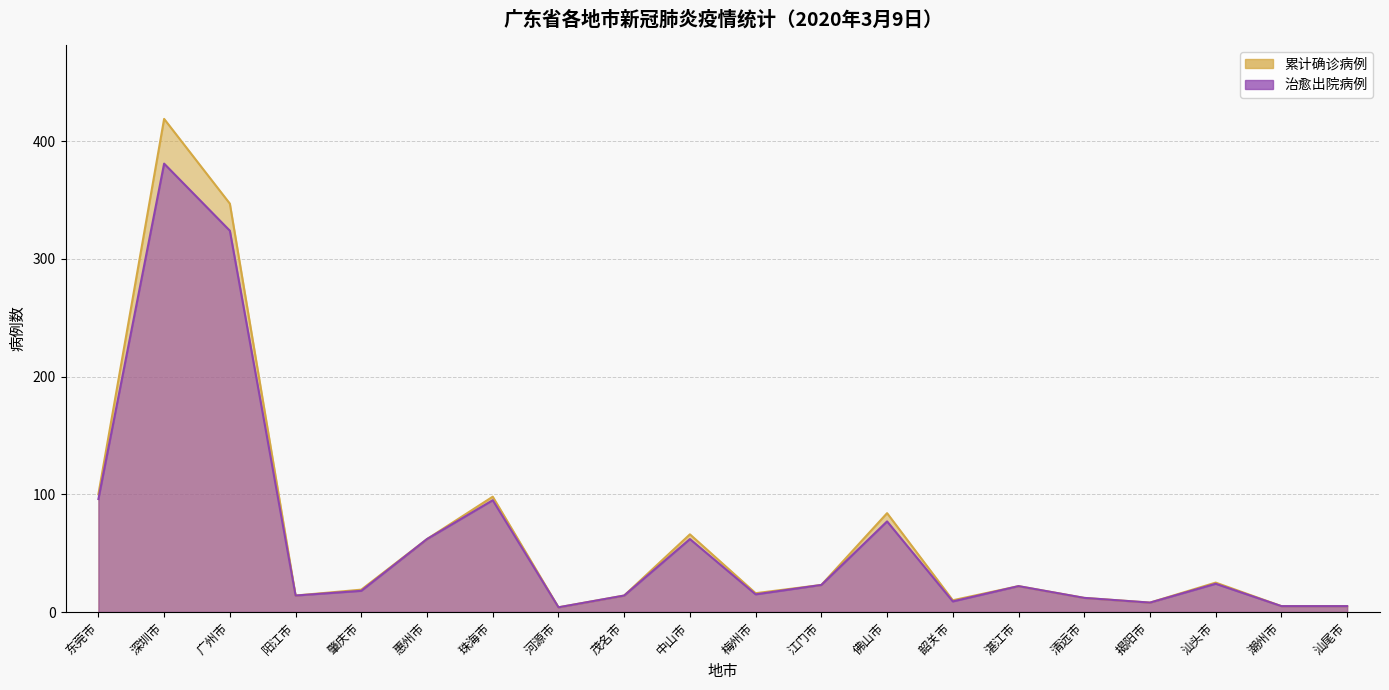

How many interior local peaks does the 治愈出院病例 series have?

6